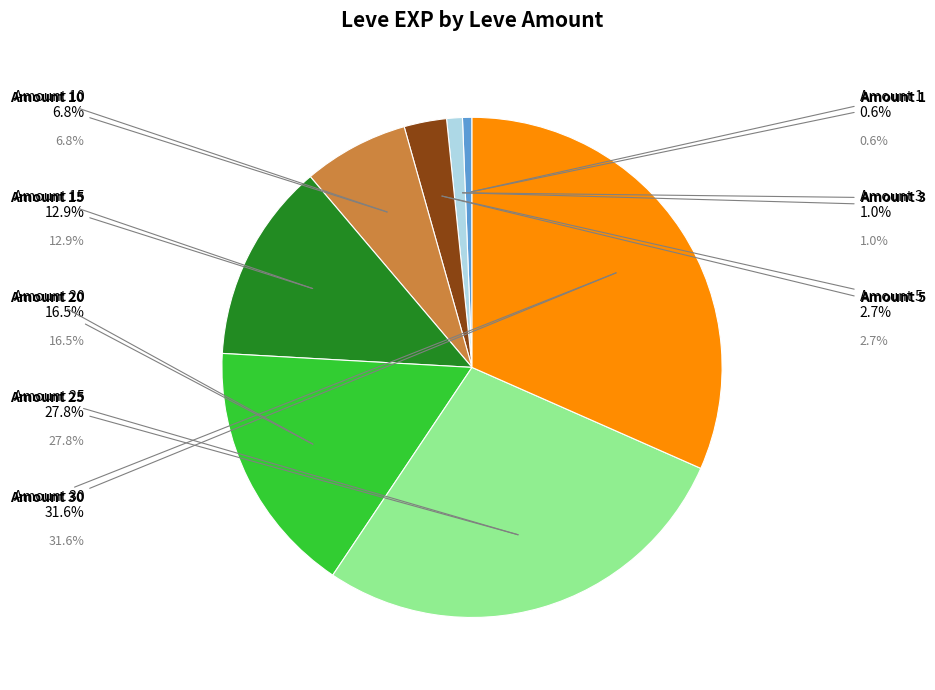

Rank the categories by value from highest to lowest.

30, 25, 20, 15, 10, 5, 3, 1